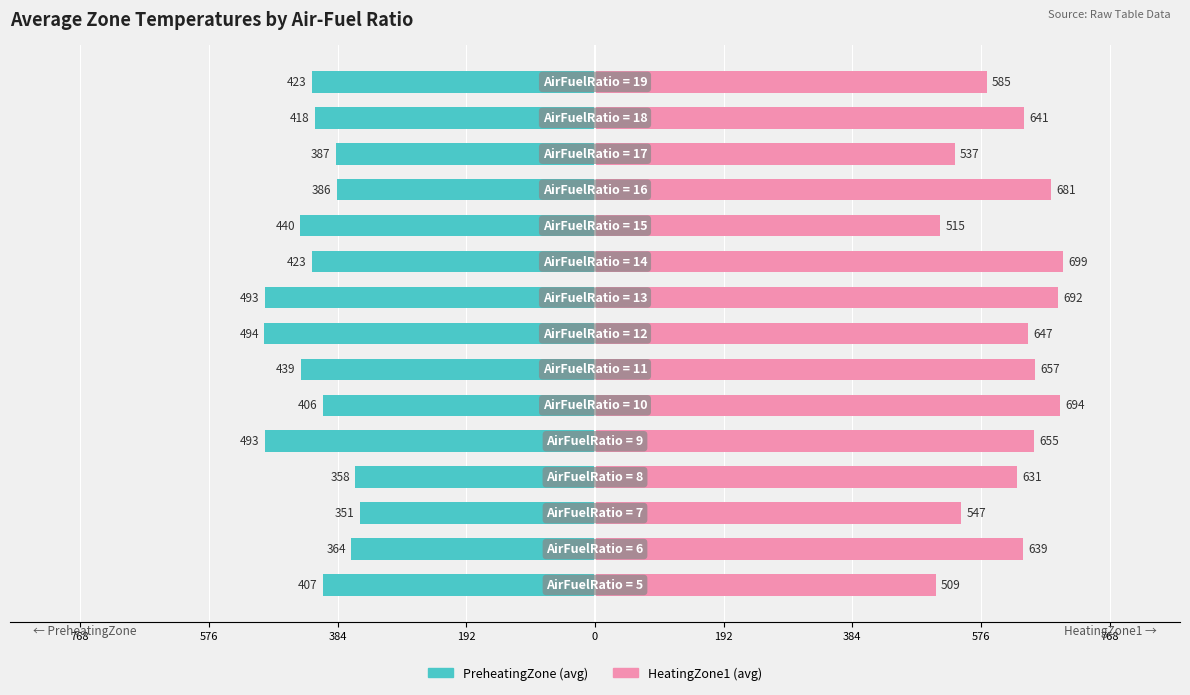

How many data points does each series have?

15